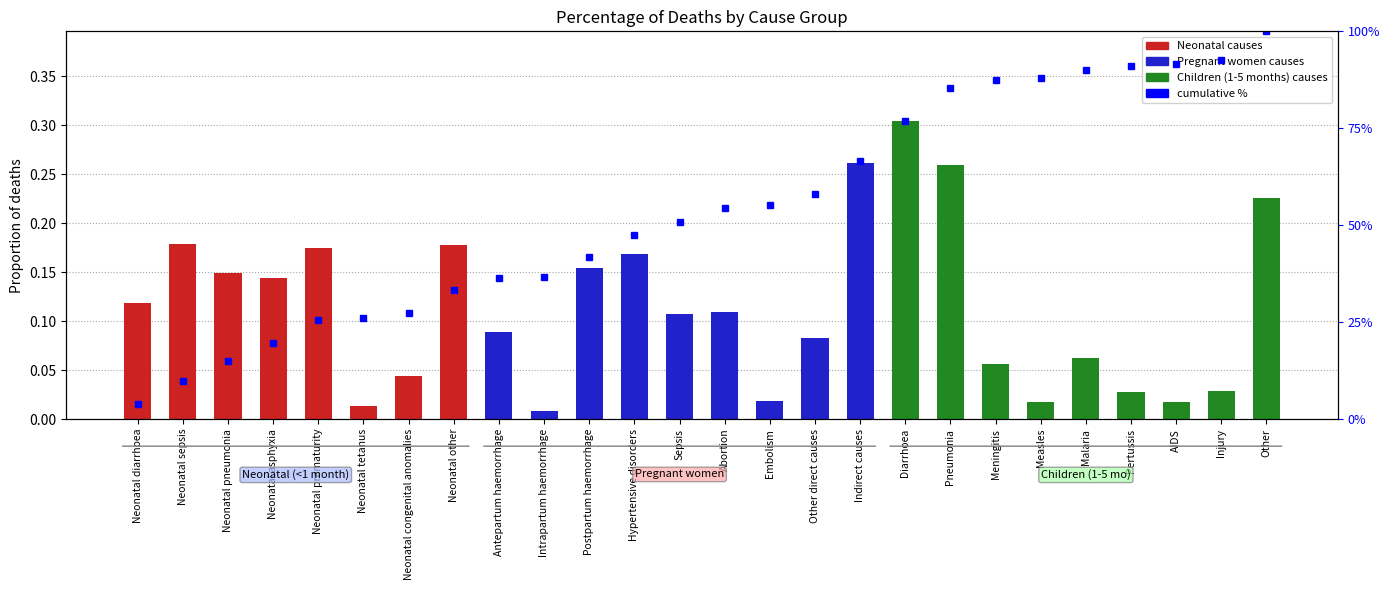

Which label corresponds to the largest value in the chart?

Neonatal sepsis